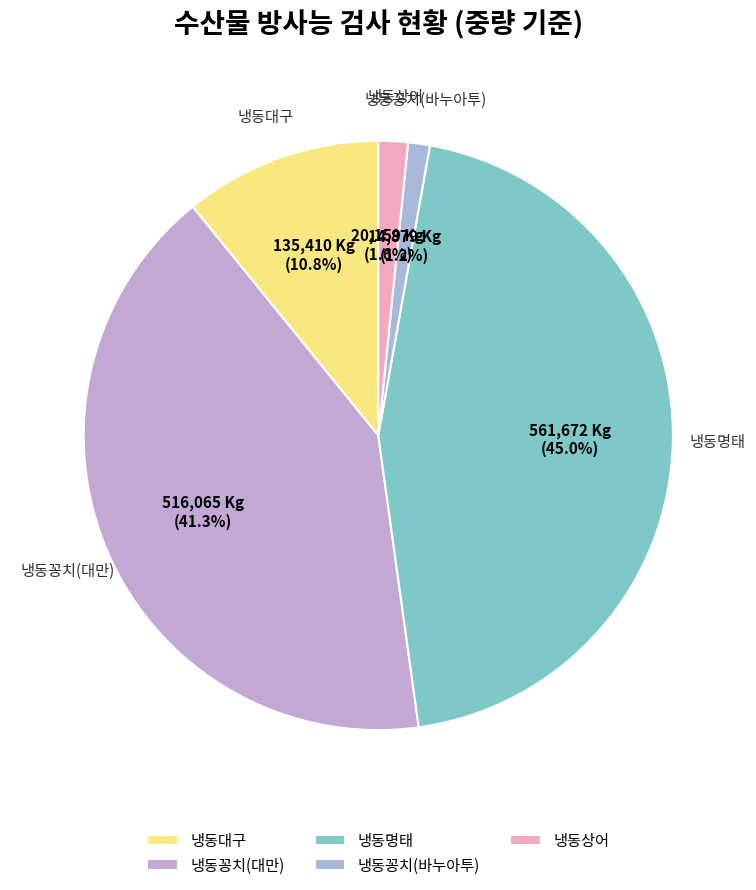

To the nearest percent, what is the average slice percentage?

20%